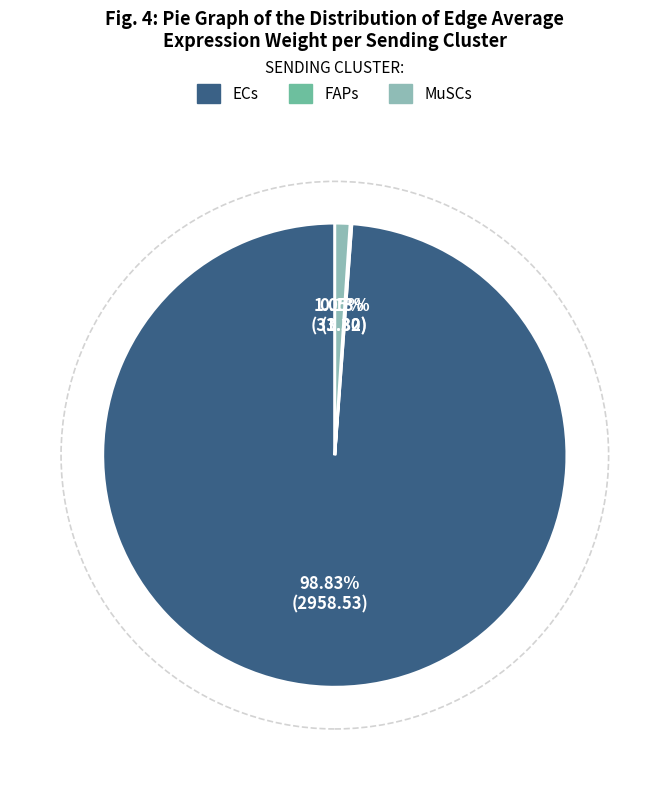

Which category has the biggest portion of the pie?

ECs